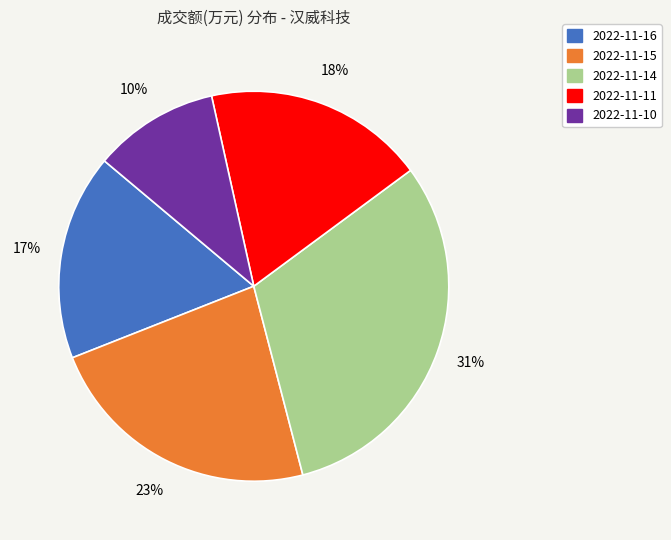

The 2022-11-11 slice represents 18% of the pie. True or false?

True